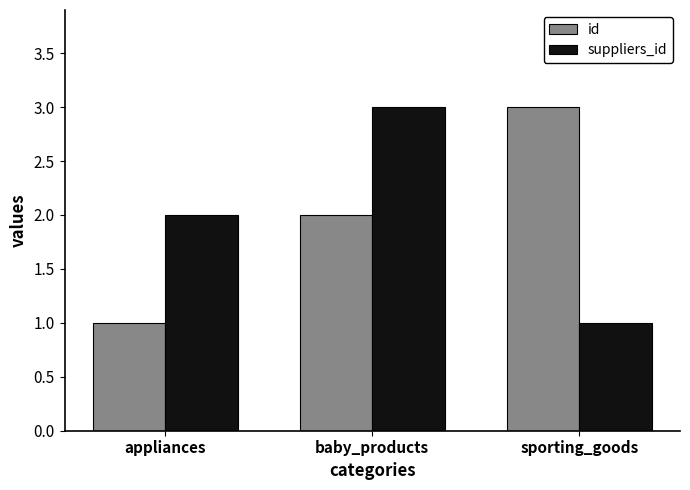

What is the total value across all series at baby_products?

5